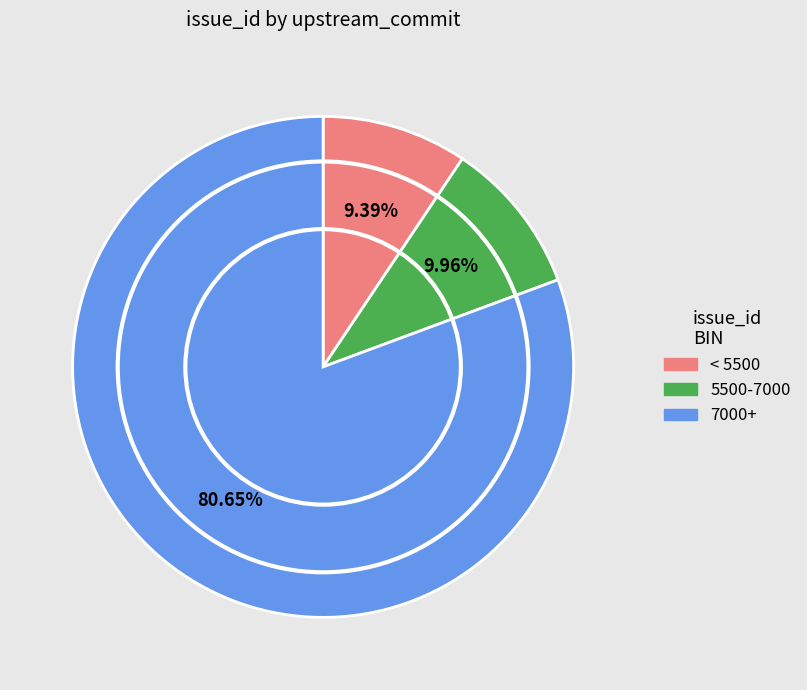

Which slice is the smallest?

< 5500